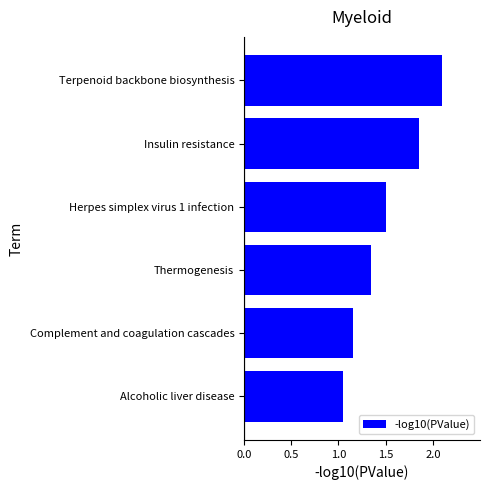

How many bars are there in total?

6